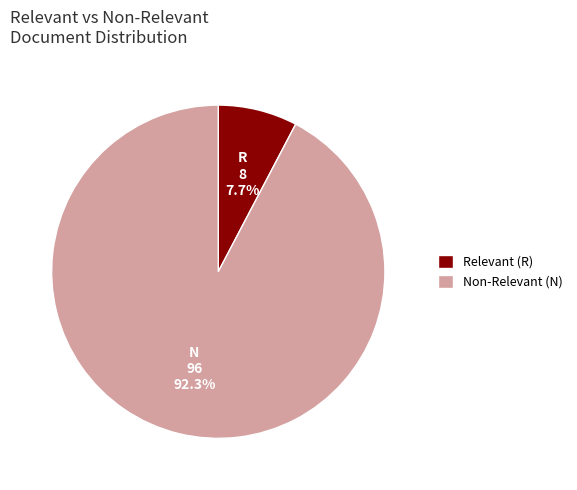

Which category has the biggest portion of the pie?

Non-Relevant (N)